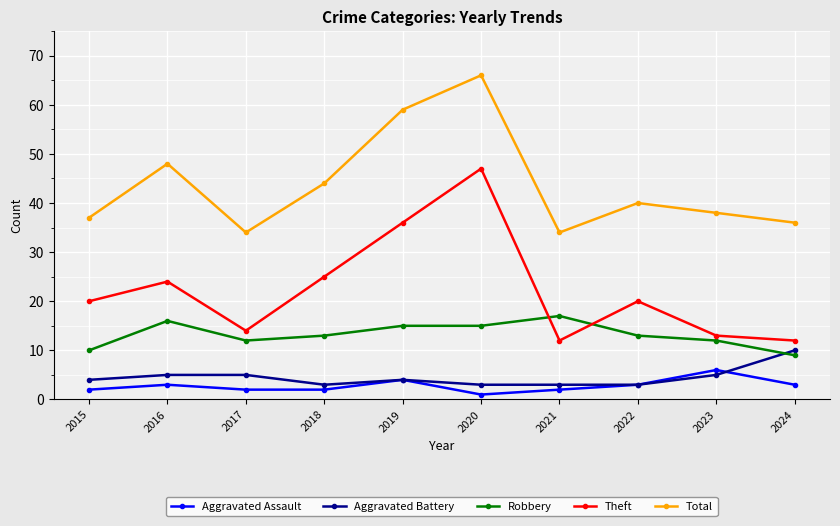

What is the average value of the Aggravated Assault series?

3